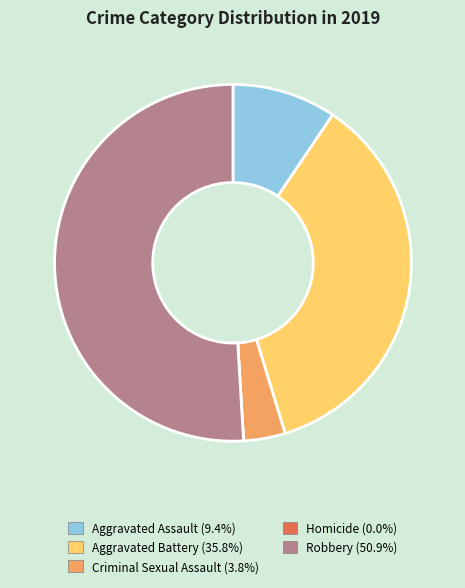

The Criminal Sexual Assault slice represents 4% of the pie. True or false?

True